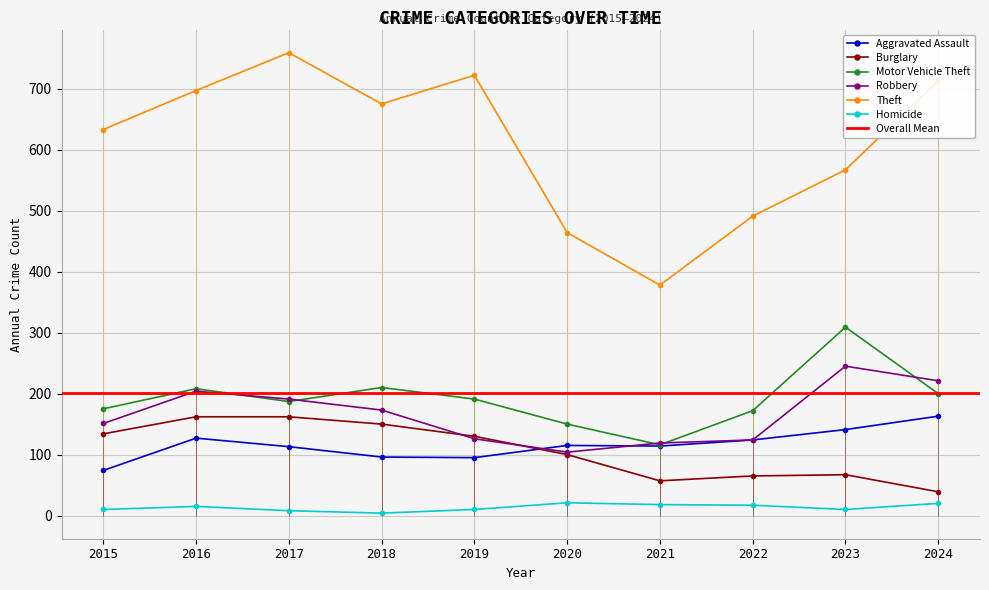

At how many categories does at least one series exceed 663?

5